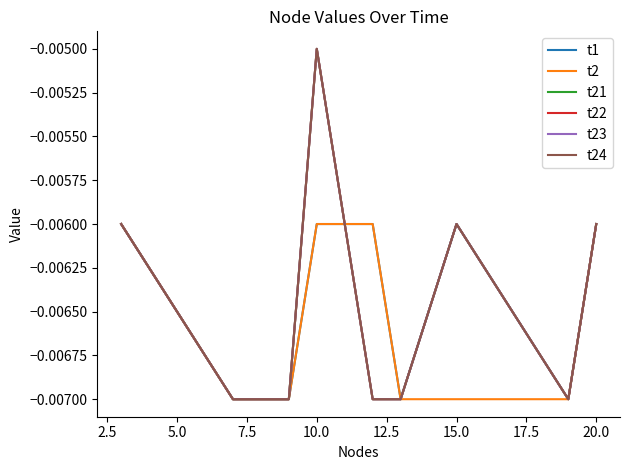

Is this an area chart (filled region under the line)?

No